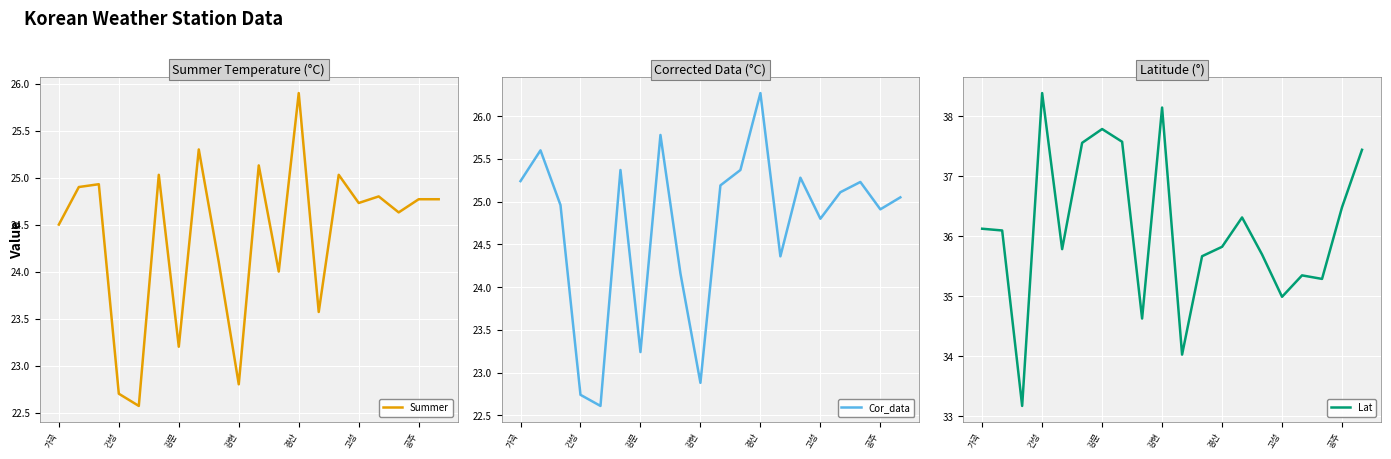

Reading right to left, extract all data points from this chart.

Summer: 24.8	24.8	24.6	24.8	24.7	25.0	23.6	25.9	24.0	25.1	22.8	24.1	25.3	23.2	25.0	22.6	22.7	24.9	24.9	24.5
Cor_data: 25.1	24.9	25.2	25.1	24.8	25.3	24.4	26.3	25.4	25.2	22.9	24.2	25.8	23.2	25.4	22.6	22.7	25.0	25.6	25.2
Lat: 37.4	36.5	35.3	35.3	35.0	35.7	36.3	35.8	35.7	34.0	38.1	34.6	37.6	37.8	37.6	35.8	38.4	33.2	36.1	36.1